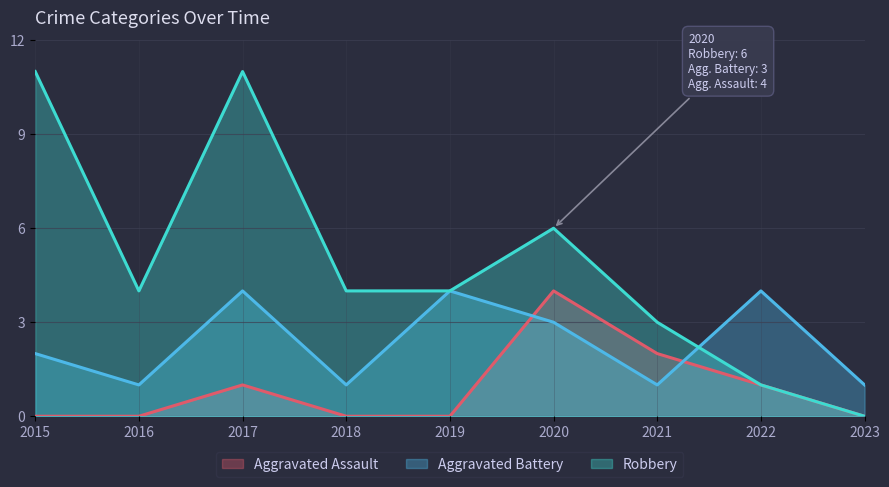

Is it true that Aggravated Battery equals 4 at 2019?

True